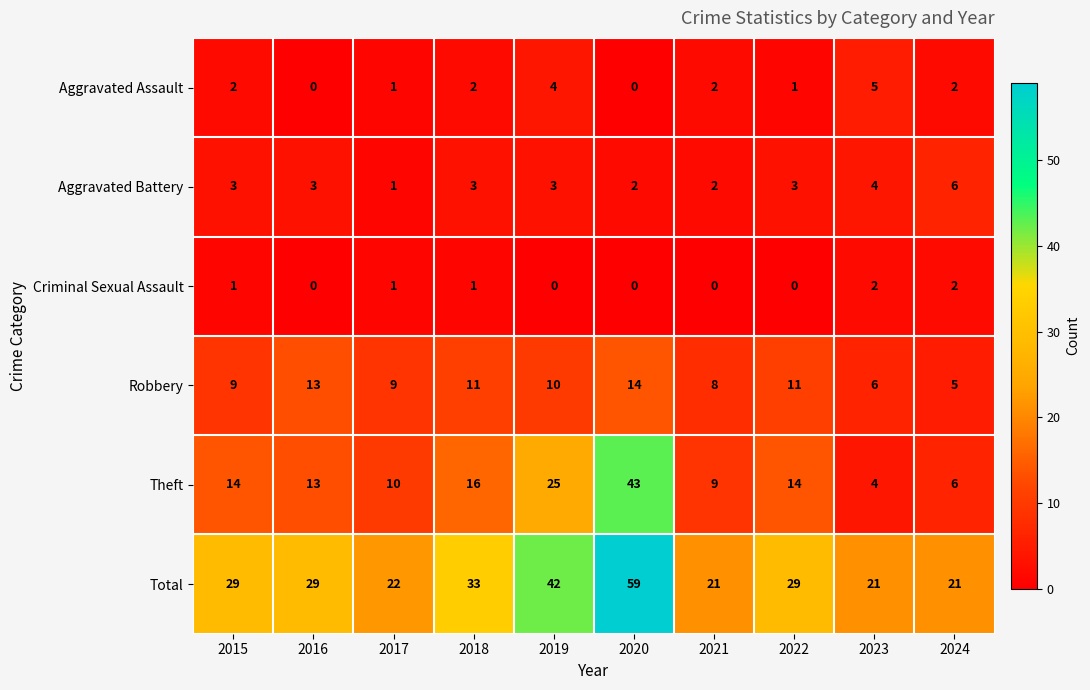

What is the sum of the Theft values at 2017 and 2022?

24